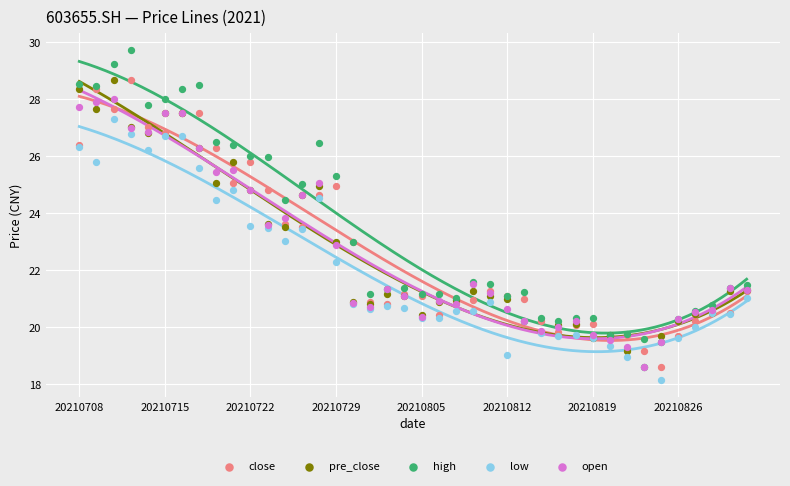

Which series contains the highest Y value?

high